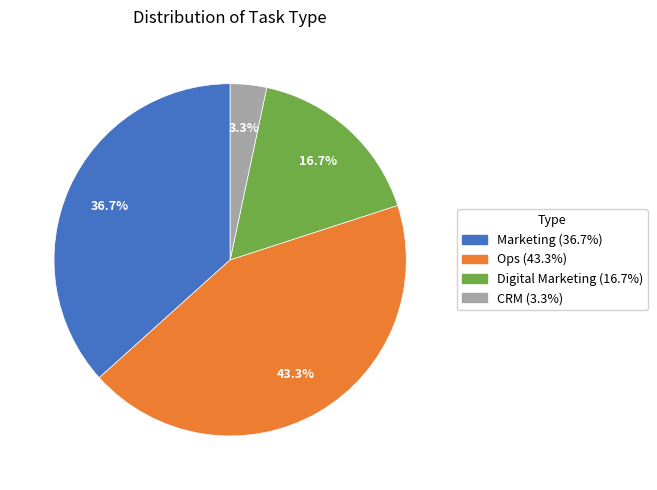

Which category has the biggest portion of the pie?

Ops